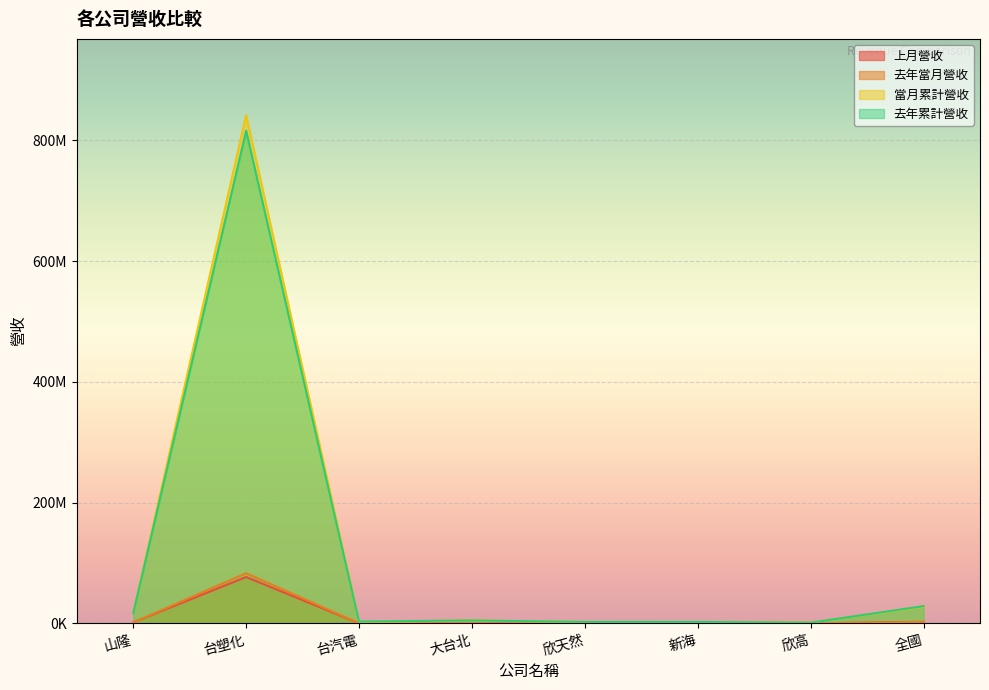

What is the total value across all series at 台汽電?

6017417